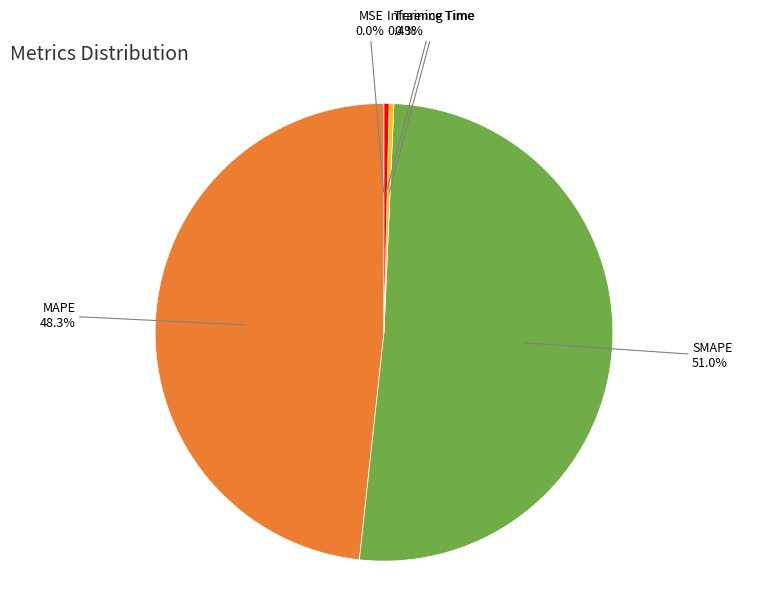

Is there any slice that represents more than half of the pie?

Yes